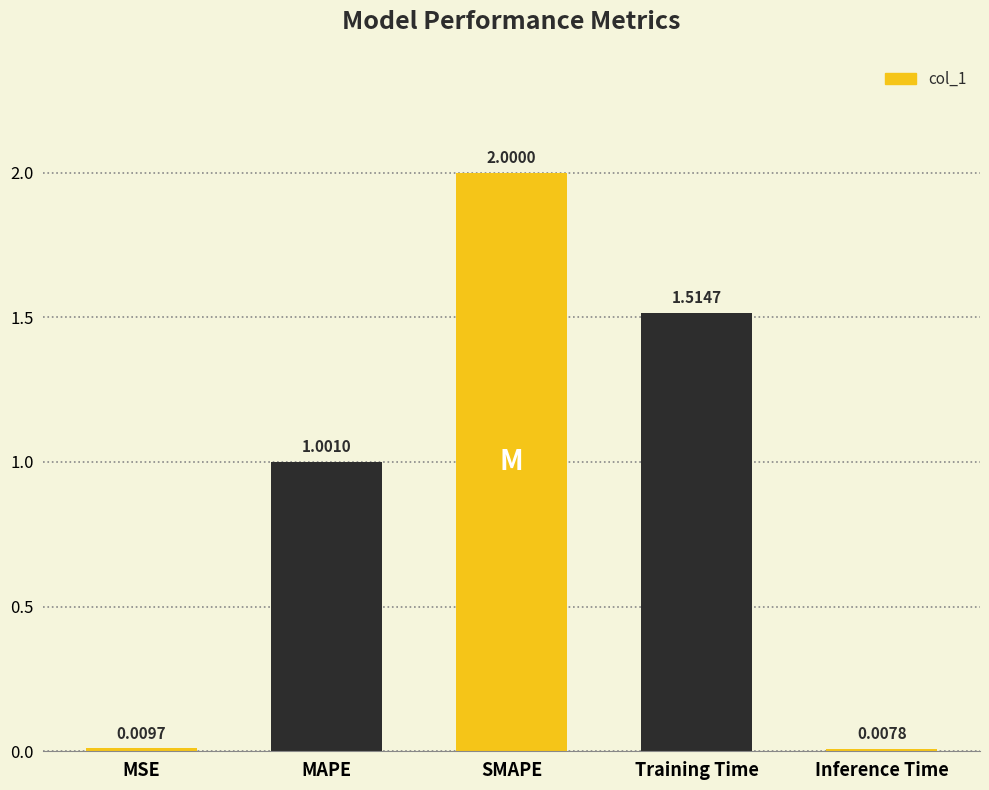

List the labels in order of value, largest first.

SMAPE, Training Time, MAPE, MSE, Inference Time